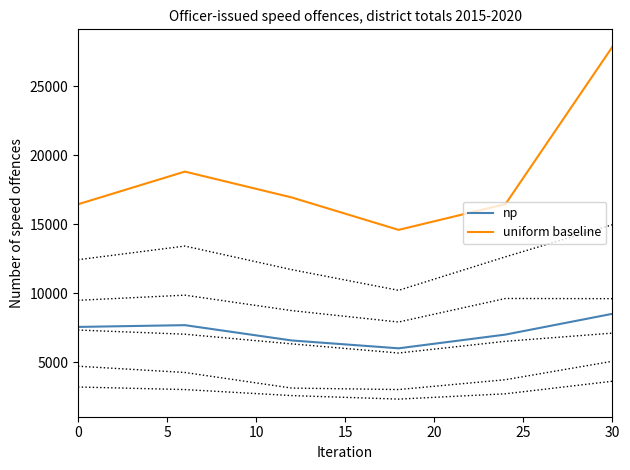

What is the label of the 6th point from the right?

25